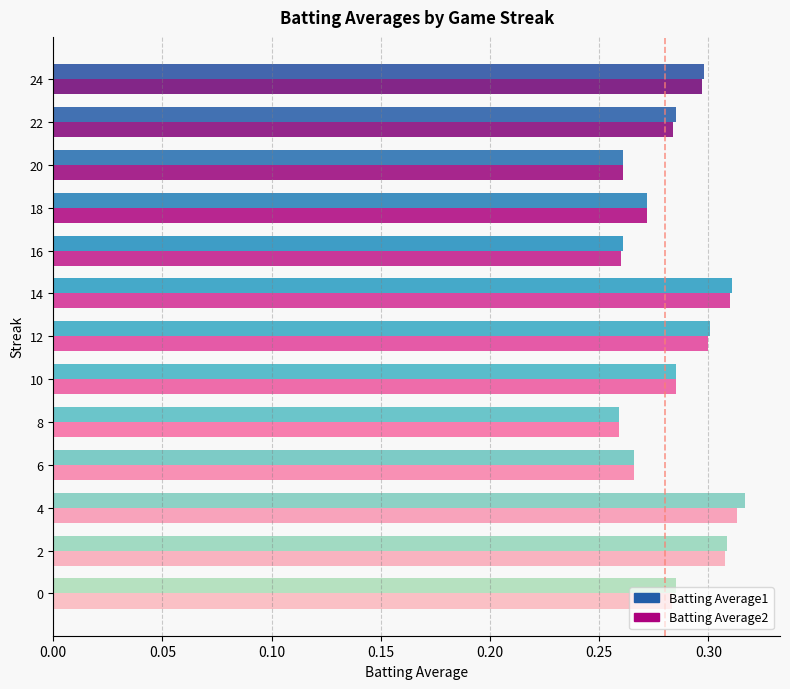

What is the sum of the Batting Average1 values at 20 and 2?

0.6